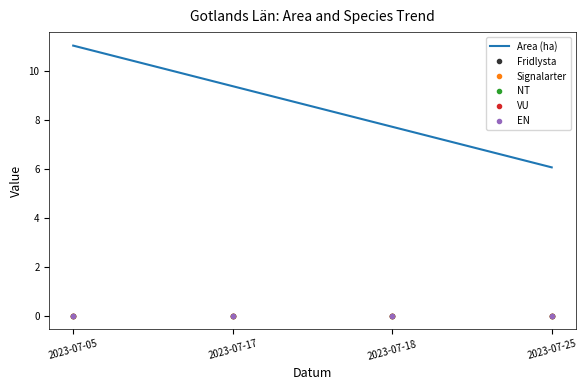

True or false: NT and Fridlysta intersect in this chart.

False